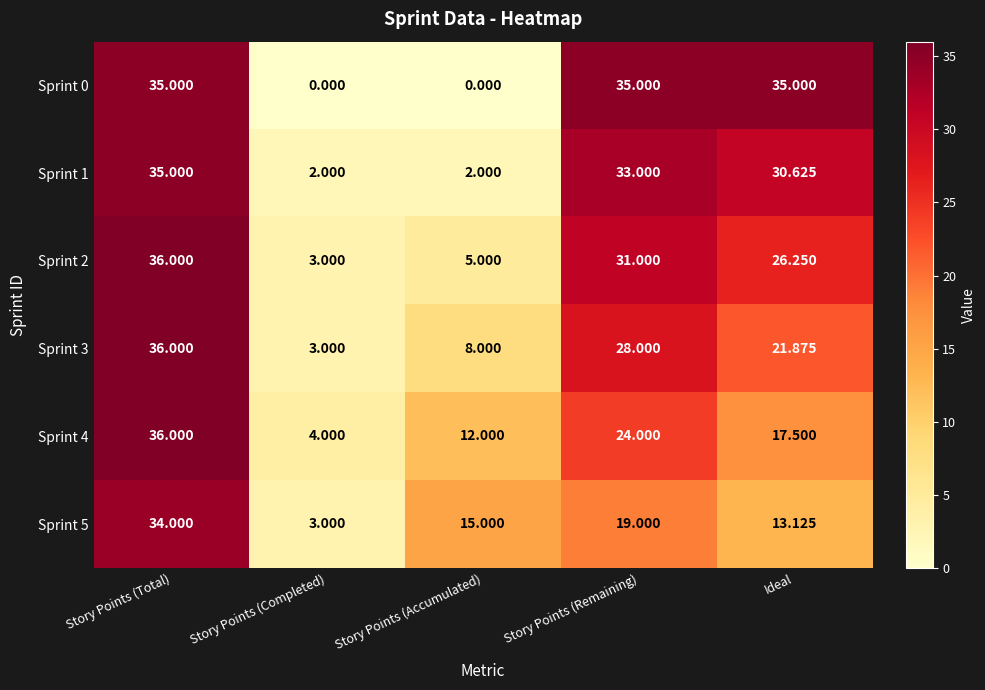

Count the number of data series in this chart.

6